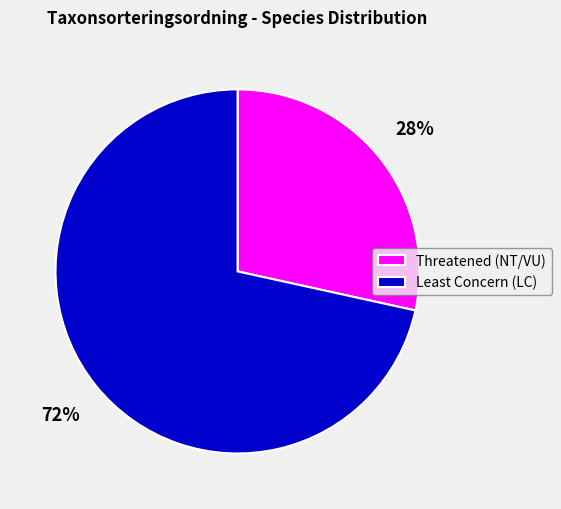

To the nearest percent, what percentage of the pie is Threatened (NT/VU)?

28%